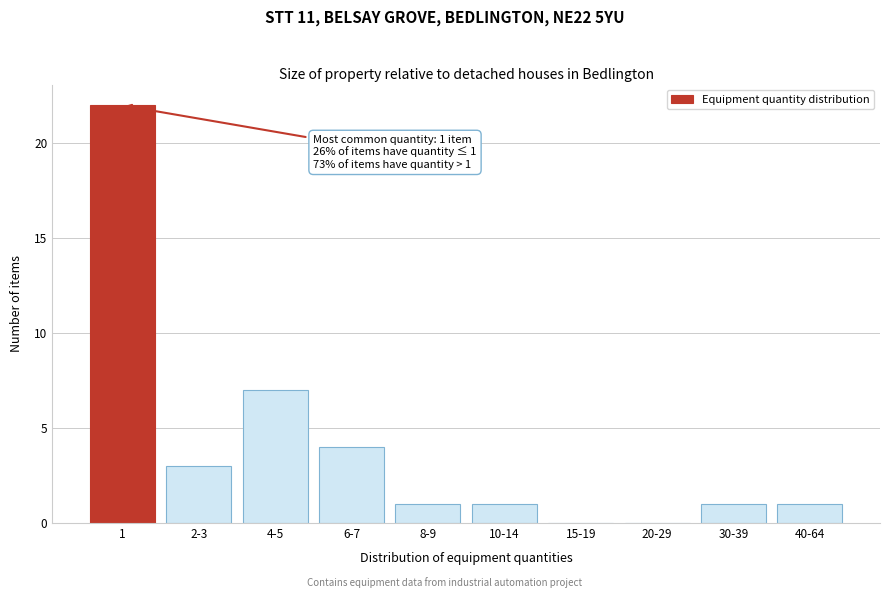

Reading right to left, what are all the values shown in this chart?

40-64=1	30-39=1	20-29=0	15-19=0	10-14=1	8-9=1	6-7=4	4-5=7	2-3=3	1=22